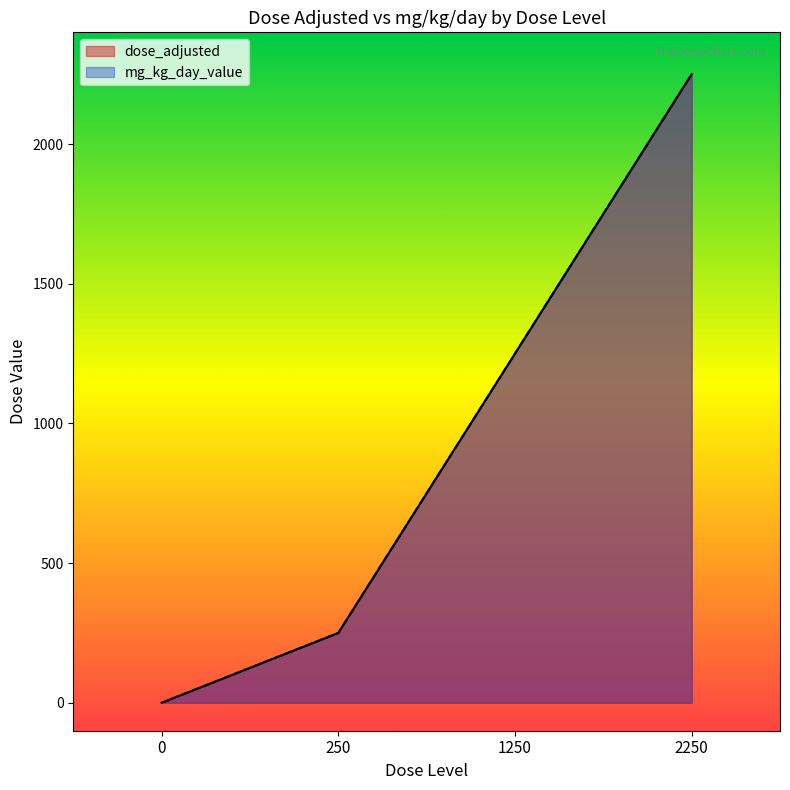

Which series has the largest range (max minus min)?

dose_adjusted